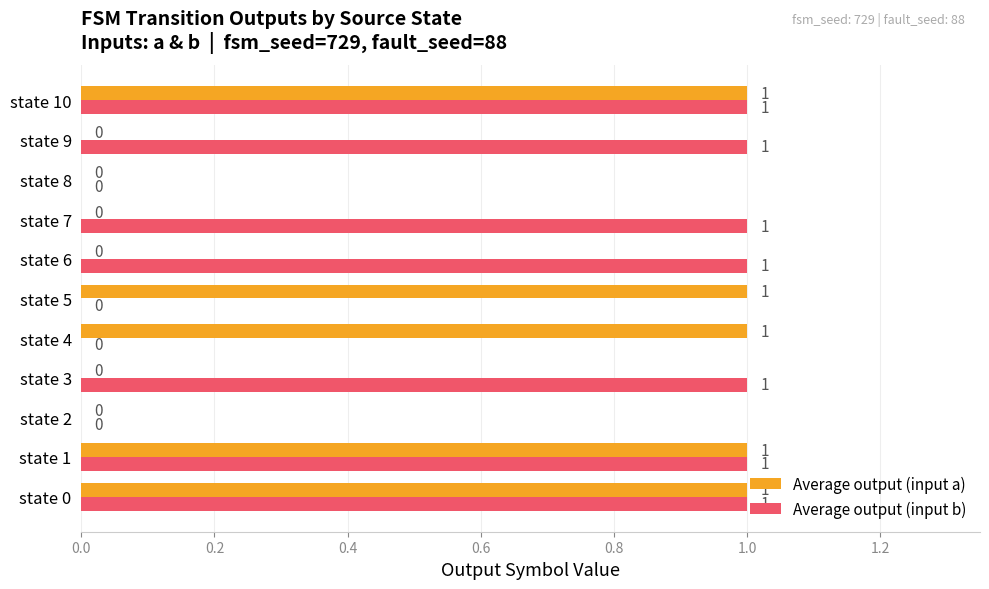

Which series has the largest total across all categories?

Average output (input b)